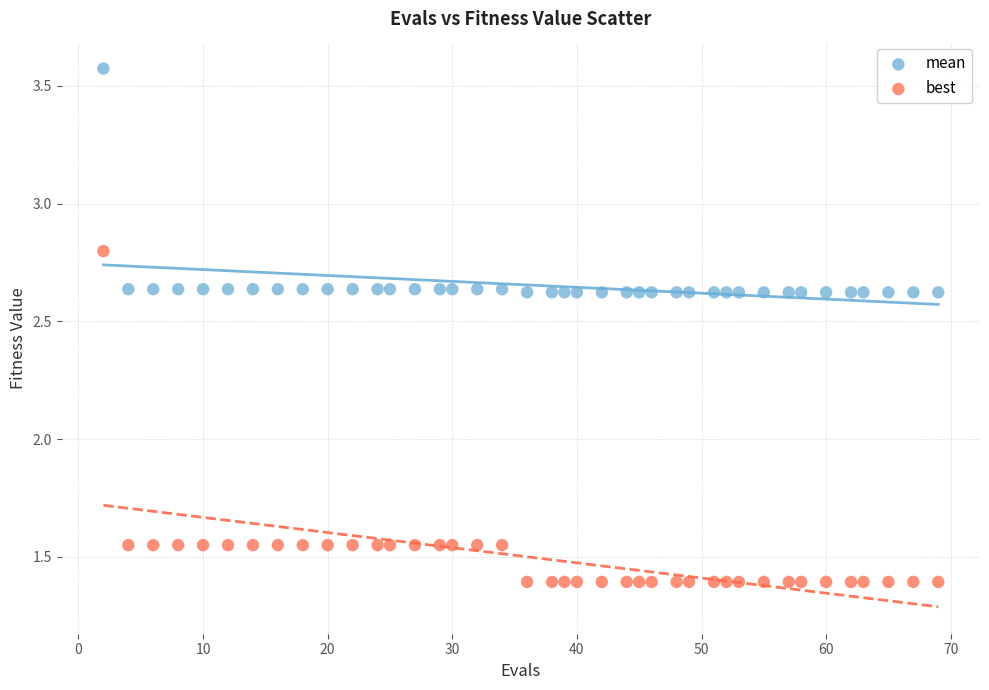

Which series contains the lowest Y value?

best